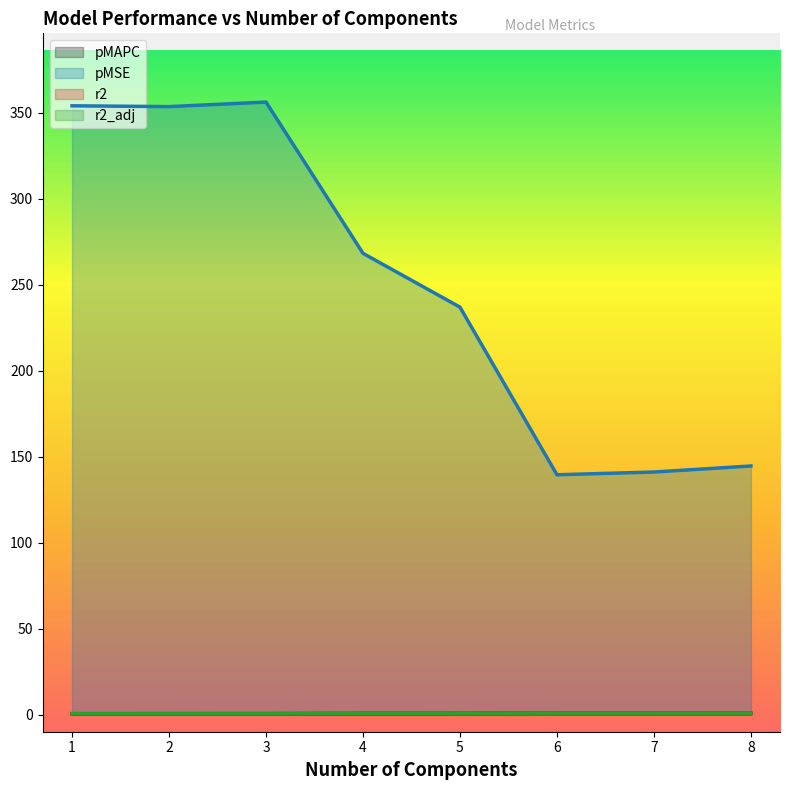

What is the difference between the maximum and minimum values in the pMAPC series?

0.2